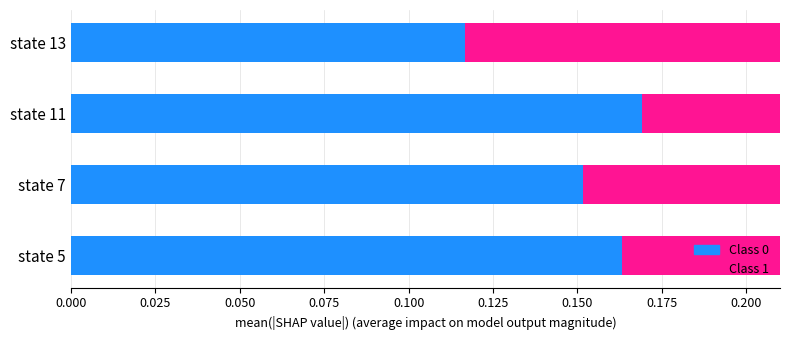

What is the approximate value of Class 0 at 0.050?

0.2